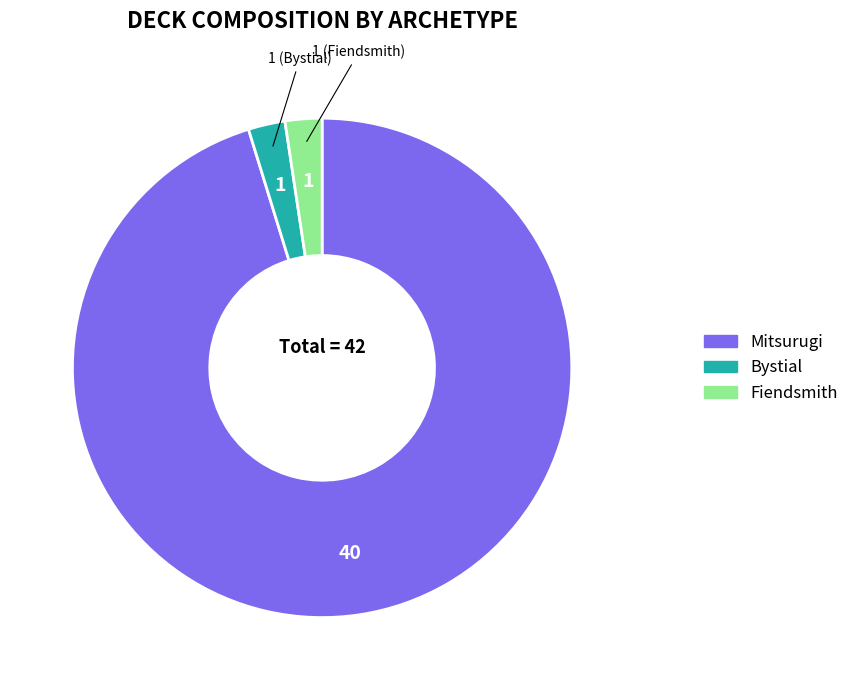

Which has a higher value, Mitsurugi or Fiendsmith?

Mitsurugi